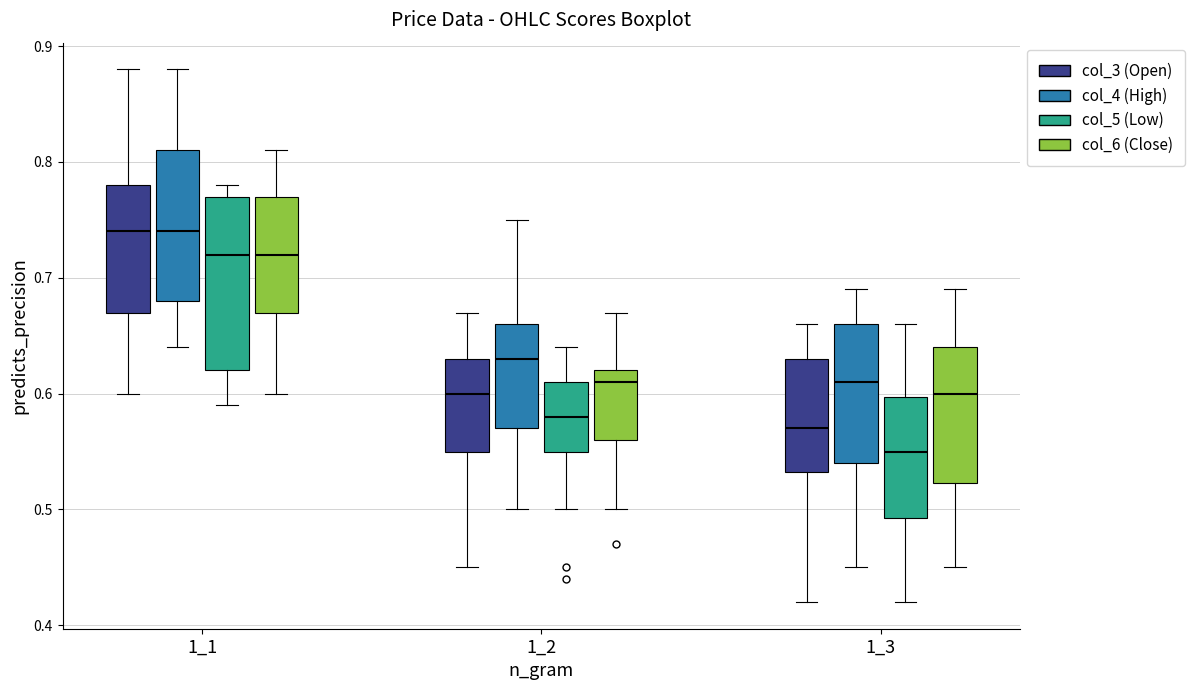

Reading left to right, read every box against the y-axis: the position of its median line, the range the box covers, and the ends of its whiskers. The values are not printed on the chart, so give them approximately, as read against the axis.

1_1 (col_3 (Open)): median 0.74, box 0.67 to 0.78, whiskers 0.60 to 0.88
1_1 (col_4 (High)): median 0.74, box 0.68 to 0.81, whiskers 0.64 to 0.88
1_1 (col_5 (Low)): median 0.72, box 0.62 to 0.77, whiskers 0.59 to 0.78
1_1 (col_6 (Close)): median 0.72, box 0.67 to 0.77, whiskers 0.60 to 0.81
1_2 (col_3 (Open)): median 0.60, box 0.55 to 0.63, whiskers 0.45 to 0.67
1_2 (col_4 (High)): median 0.63, box 0.57 to 0.66, whiskers 0.50 to 0.75
1_2 (col_5 (Low)): median 0.58, box 0.55 to 0.61, whiskers 0.50 to 0.64
1_2 (col_6 (Close)): median 0.61, box 0.56 to 0.62, whiskers 0.50 to 0.67
1_3 (col_3 (Open)): median 0.57, box 0.53 to 0.63, whiskers 0.42 to 0.66
1_3 (col_4 (High)): median 0.61, box 0.54 to 0.66, whiskers 0.45 to 0.69
1_3 (col_5 (Low)): median 0.55, box 0.49 to 0.60, whiskers 0.42 to 0.66
1_3 (col_6 (Close)): median 0.60, box 0.52 to 0.64, whiskers 0.45 to 0.69